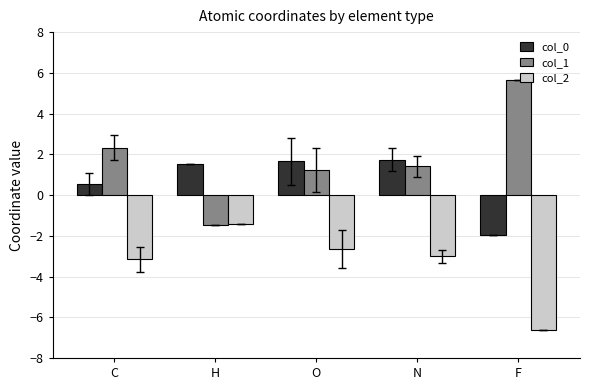

True or false: col_2 has a value of -4.0 at O.

False